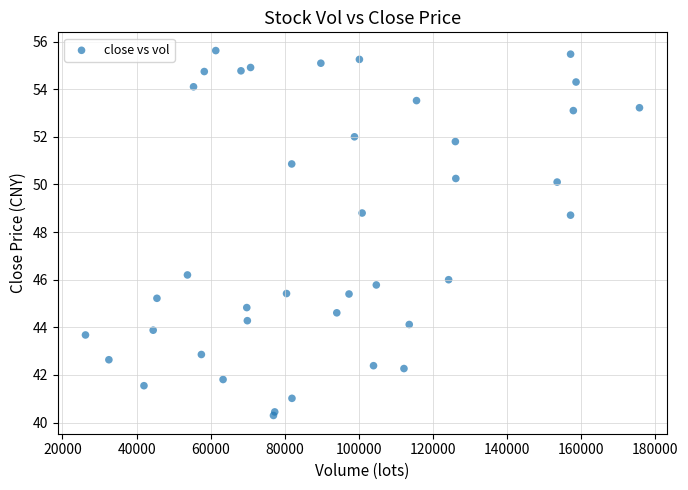

What Y value in the scatter plot is closest to 47?

46.2